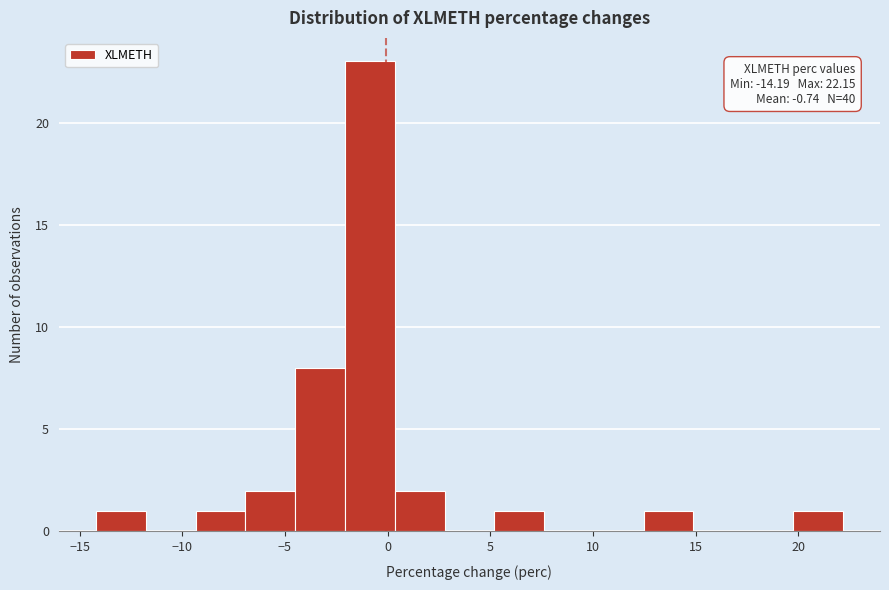

Which range on the x-axis has the tallest bar?

-2.0 to 0.5